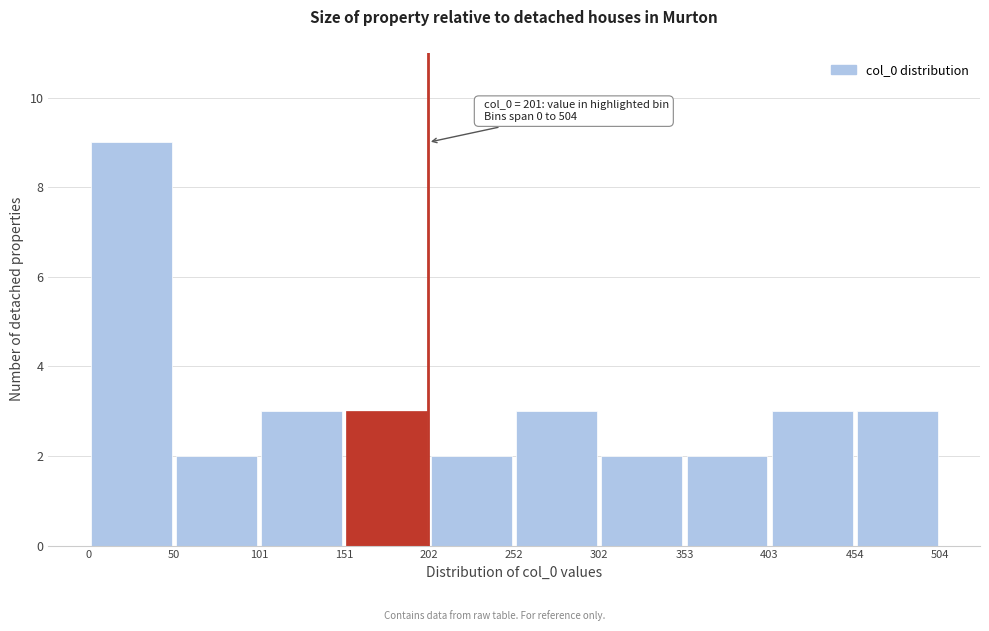

Over which range of the x-axis is the bar tallest?

0 to 50